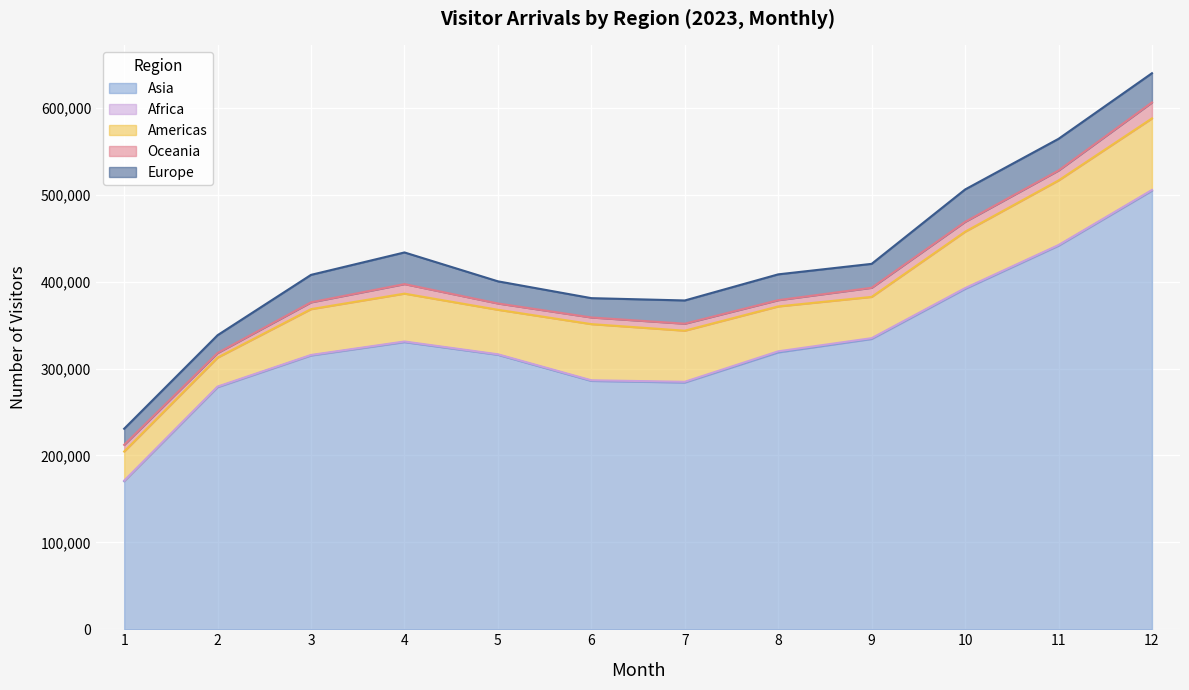

Between 1 and 10, which series saw the biggest shift?

Asia